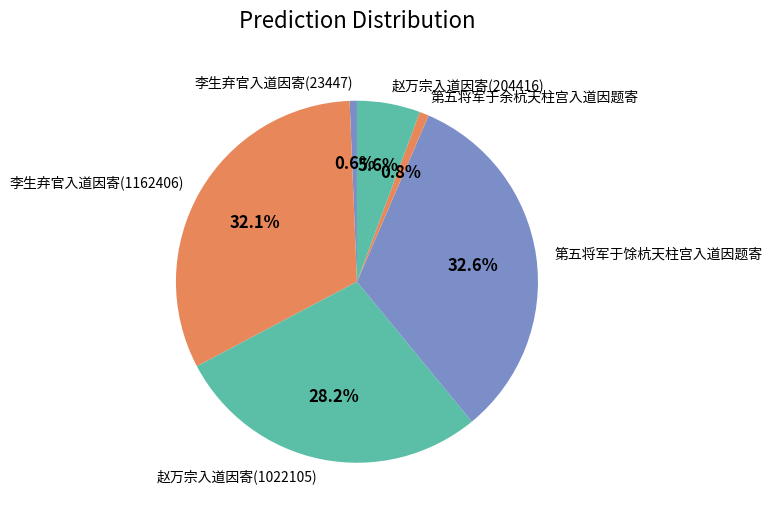

To the nearest percent, what percentage of the pie is 李生弃官入道因寄(23447)?

1%